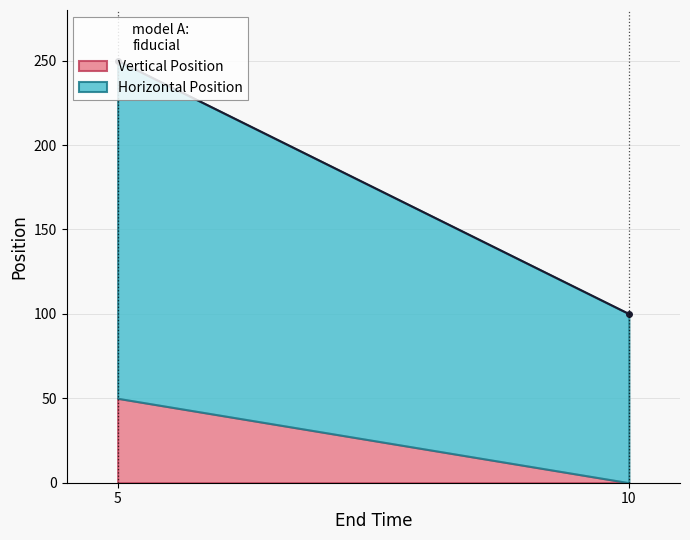

Rank the series by their average value, from lowest to highest.

Vertical Position, Horizontal Position